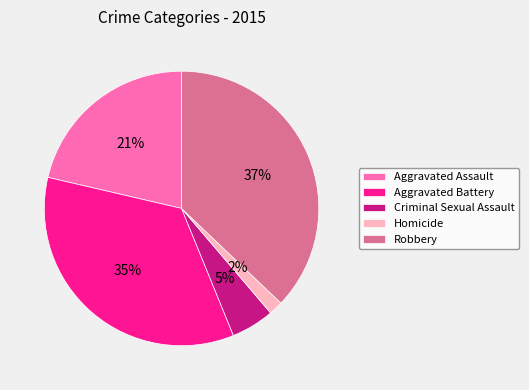

Does Aggravated Assault account for over 50% of the chart?

No